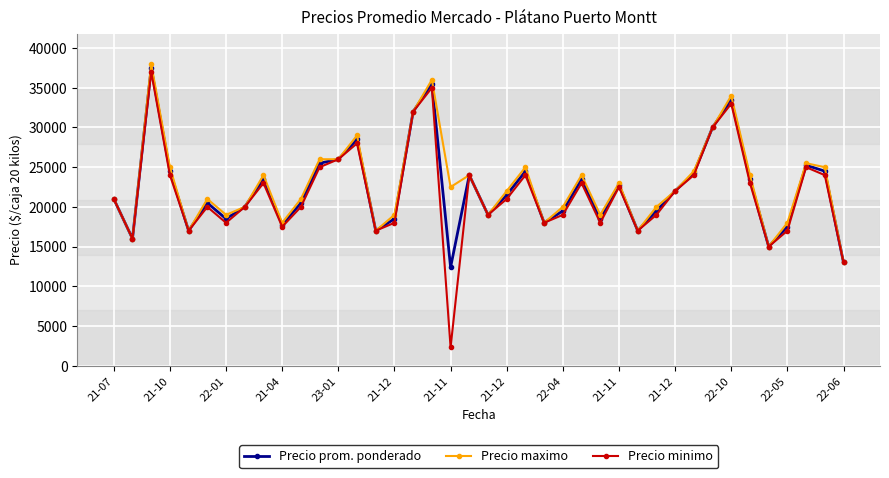

Which series has the widest spread of values?

Precio minimo